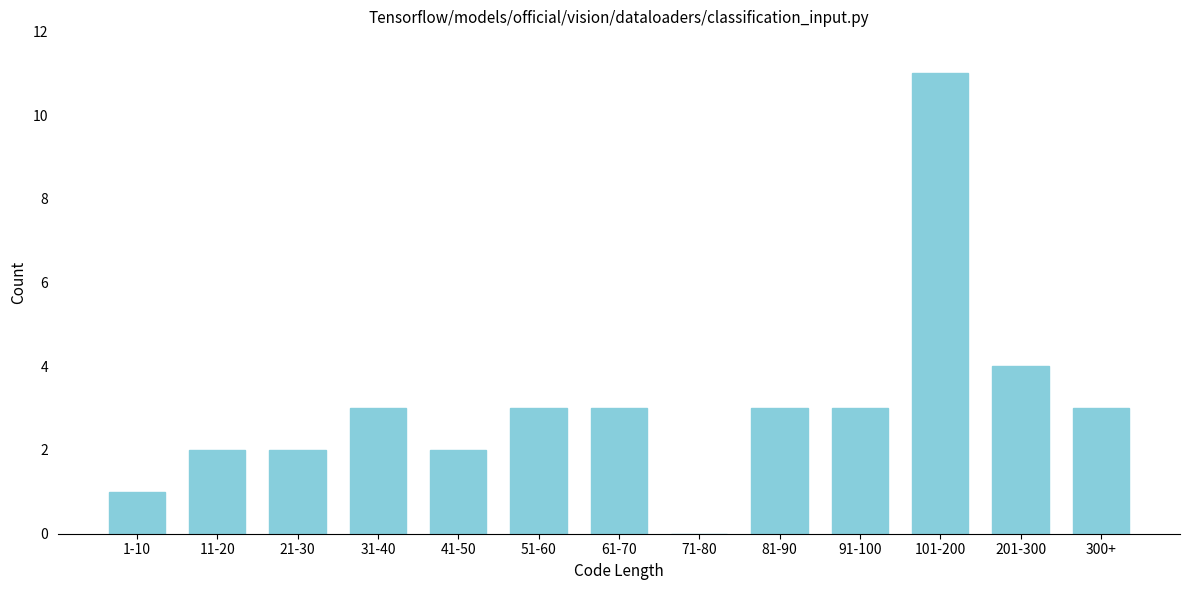

Reading right to left, what are all the values shown in this chart?

300+=3	201-300=4	101-200=11	91-100=3	81-90=3	71-80=0	61-70=3	51-60=3	41-50=2	31-40=3	21-30=2	11-20=2	1-10=1